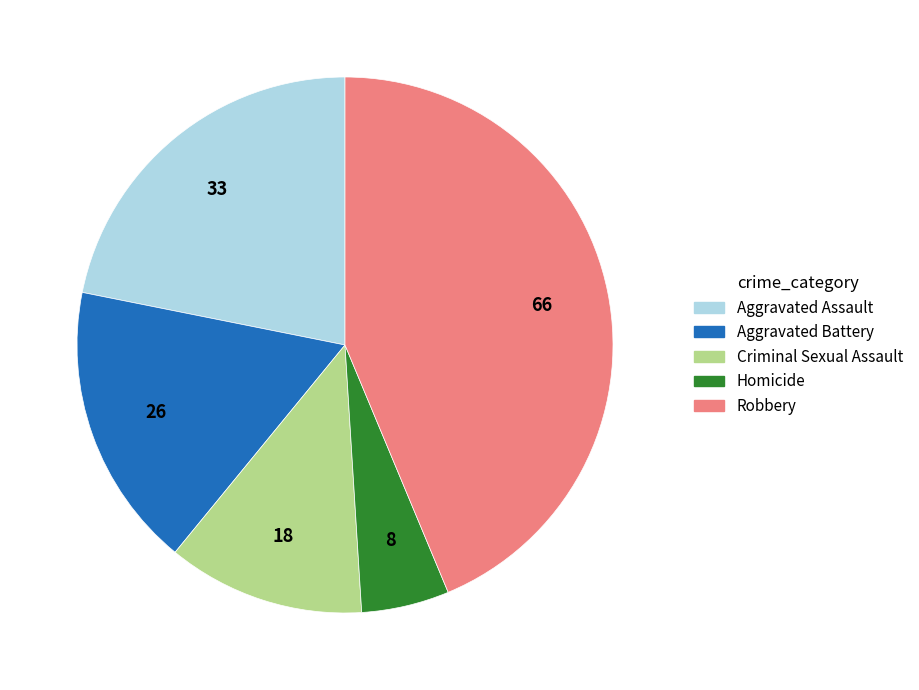

What is the ratio of the value at Aggravated Battery to the value at Robbery?

0.4